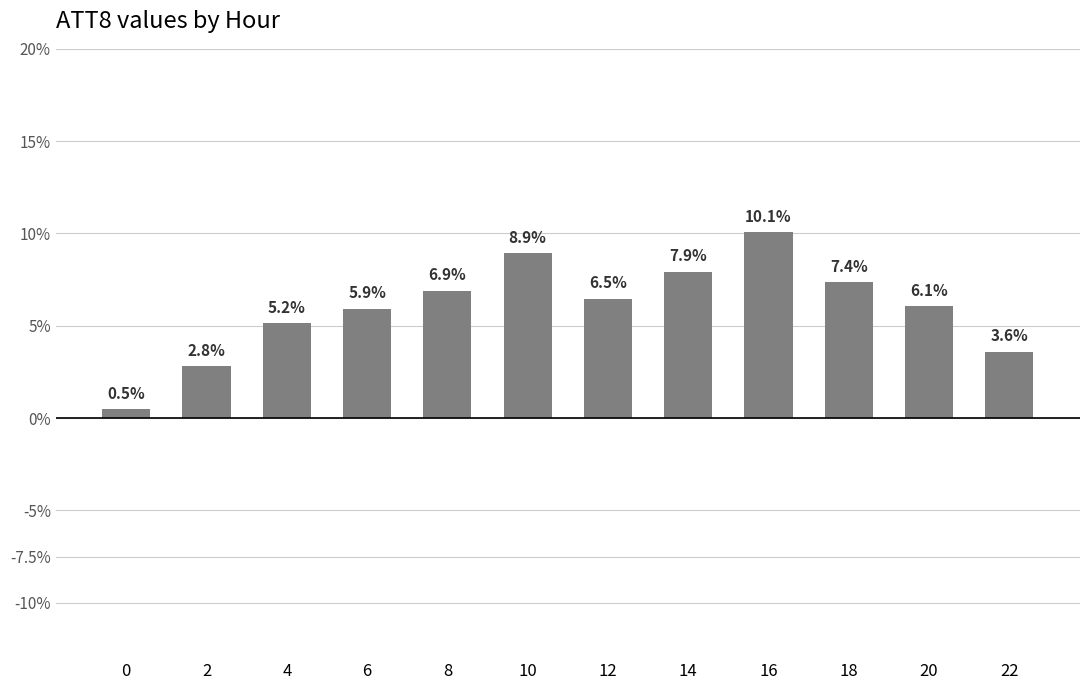

The value at 8 is 6.9. True or false?

True